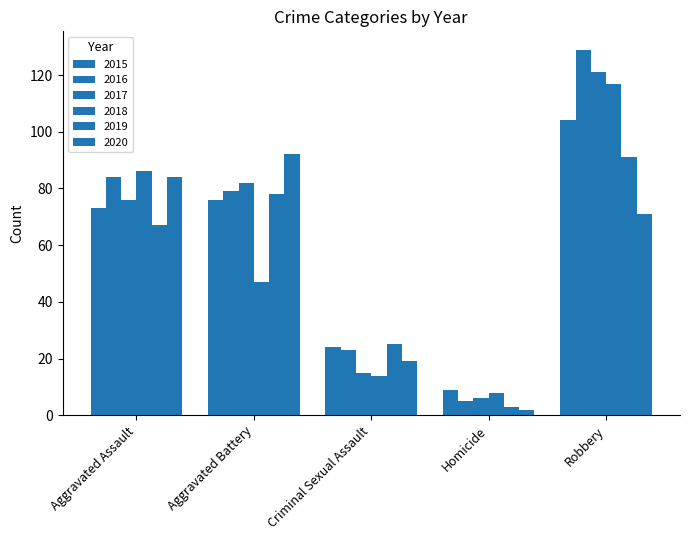

How many series are shown in this chart?

6